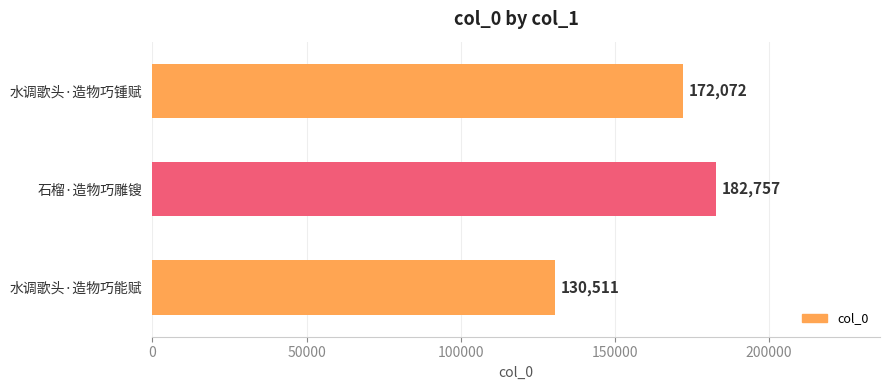

At which category does the chart reach its peak across all series?

石榴·造物巧雕锼